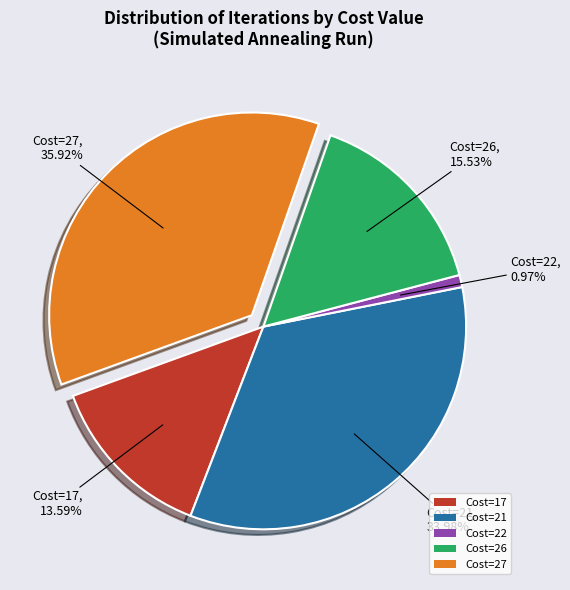

Combined, do Cost=27 and Cost=17 account for over 50%?

No